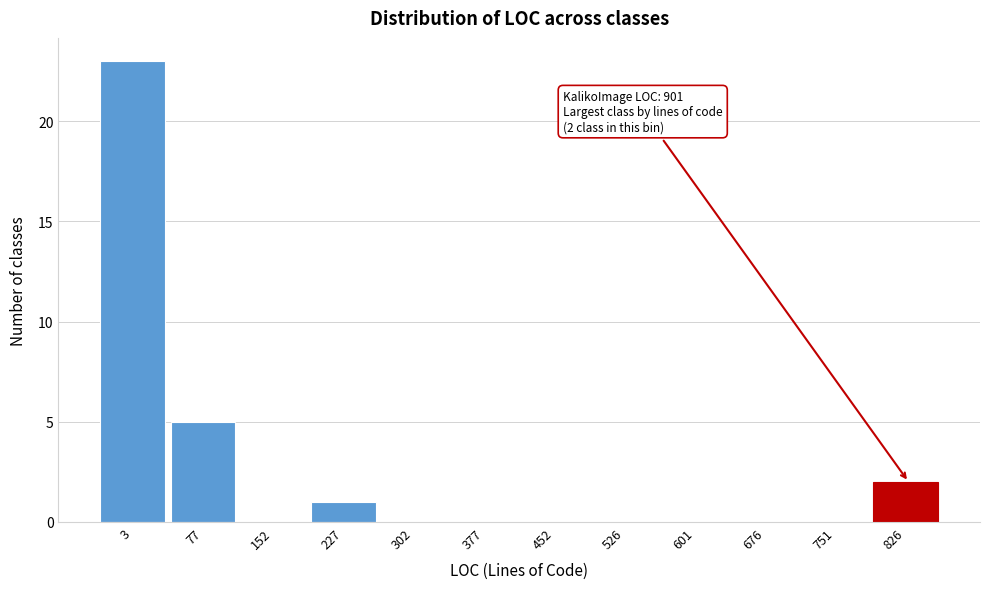

Reading left to right, extract all data points from this chart.

3=23	77=5	152=0	227=1	302=0	377=0	452=0	526=0	601=0	676=0	751=0	826=2